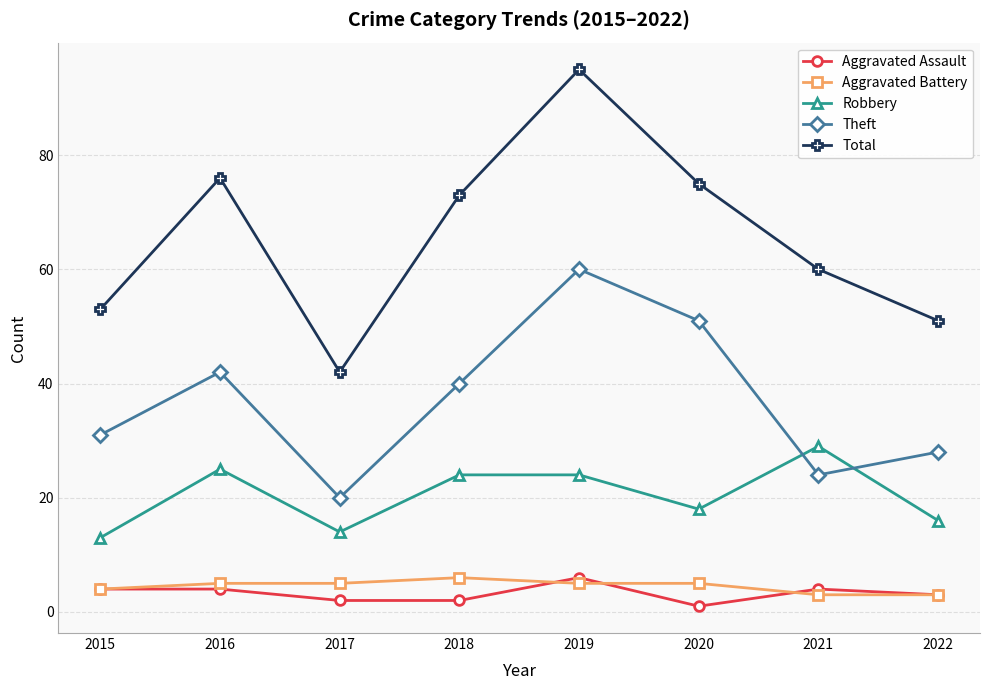

Is this an area chart (filled region under the line)?

No